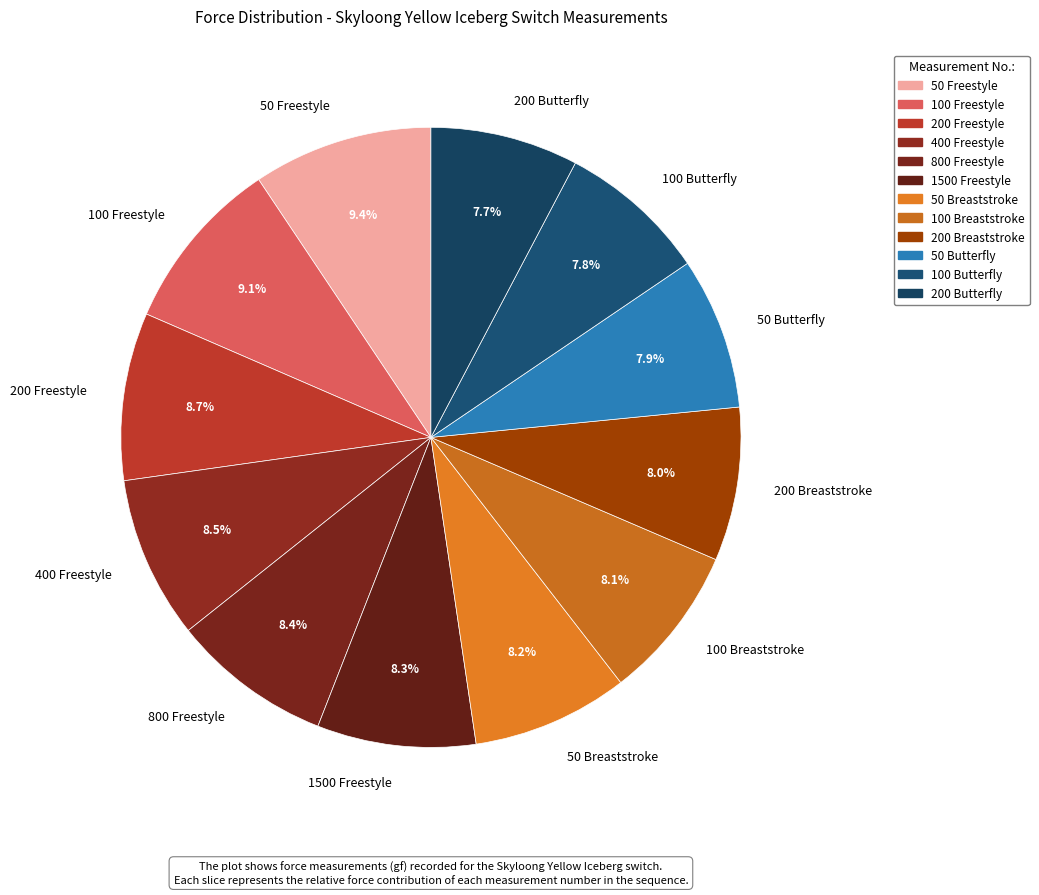

What is the ratio of the value at 100 Butterfly to the value at 800 Freestyle?

0.9